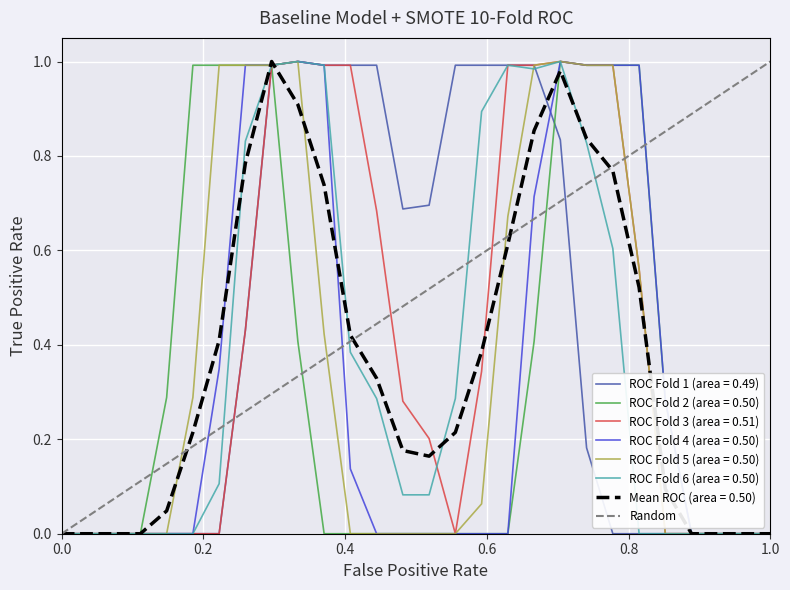

What is the approximate value at 1.0?

1